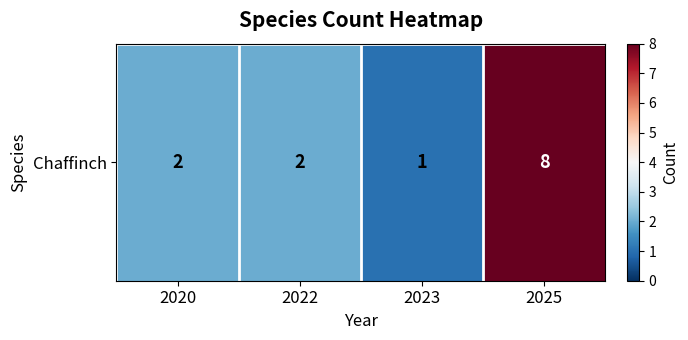

Reading right to left, what are all the values shown in this chart?

2025=8	2023=1	2022=2	2020=2